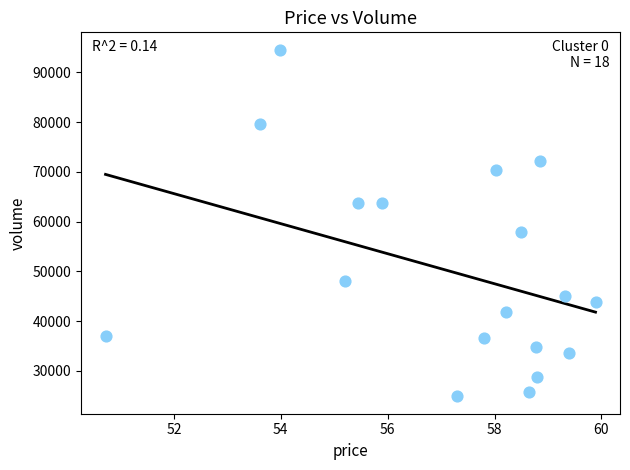

What is the range of Y values (max minus min)?

69646